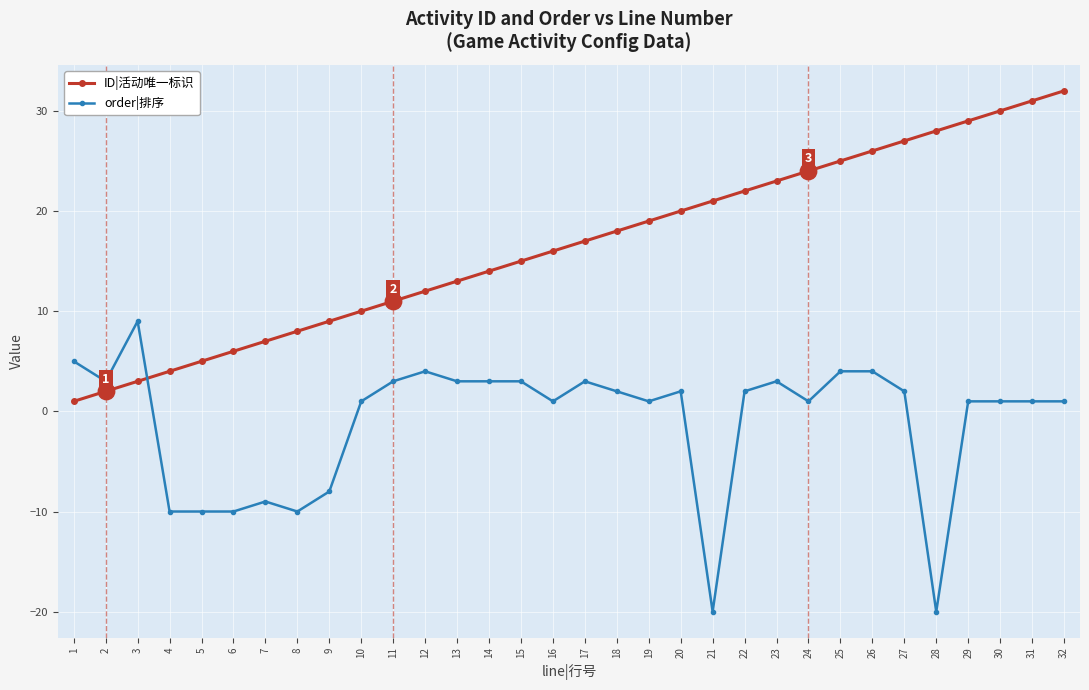

Is the value of order|排序 at 23 greater than the value of ID|活动唯一标识 at 24?

No